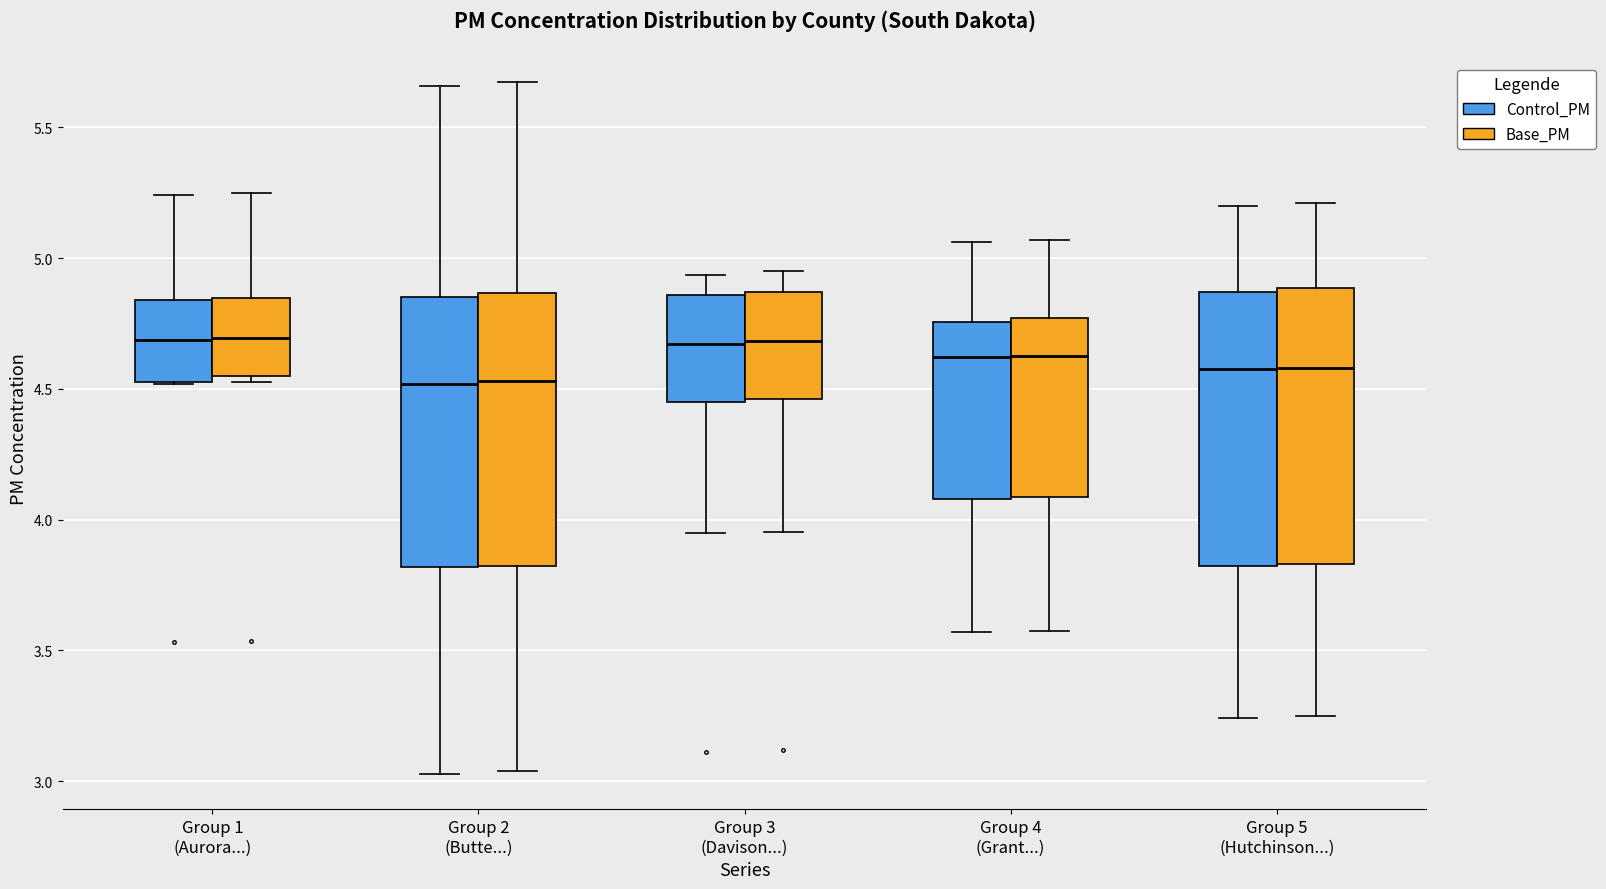

Reading left to right, read every box against the y-axis: the position of its median line, the range the box covers, and the ends of its whiskers. The values are not printed on the chart, so give them approximately, as read against the axis.

Group 1 (Aurora...) (Control_PM): median 4.70, box 4.55 to 4.85, whiskers 4.50 to 5.25
Group 1 (Aurora...) (Base_PM): median 4.70, box 4.55 to 4.85, whiskers 4.50 to 5.25
Group 2 (Butte...) (Control_PM): median 4.50, box 3.80 to 4.85, whiskers 3.05 to 5.65
Group 2 (Butte...) (Base_PM): median 4.55, box 3.80 to 4.85, whiskers 3.05 to 5.65
Group 3 (Davison...) (Control_PM): median 4.65, box 4.45 to 4.85, whiskers 3.95 to 4.95
Group 3 (Davison...) (Base_PM): median 4.70, box 4.45 to 4.85, whiskers 3.95 to 4.95
Group 4 (Grant...) (Control_PM): median 4.60, box 4.10 to 4.75, whiskers 3.55 to 5.05
Group 4 (Grant...) (Base_PM): median 4.65, box 4.10 to 4.75, whiskers 3.60 to 5.05
Group 5 (Hutchinson...) (Control_PM): median 4.60, box 3.80 to 4.85, whiskers 3.25 to 5.20
Group 5 (Hutchinson...) (Base_PM): median 4.60, box 3.85 to 4.90, whiskers 3.25 to 5.20